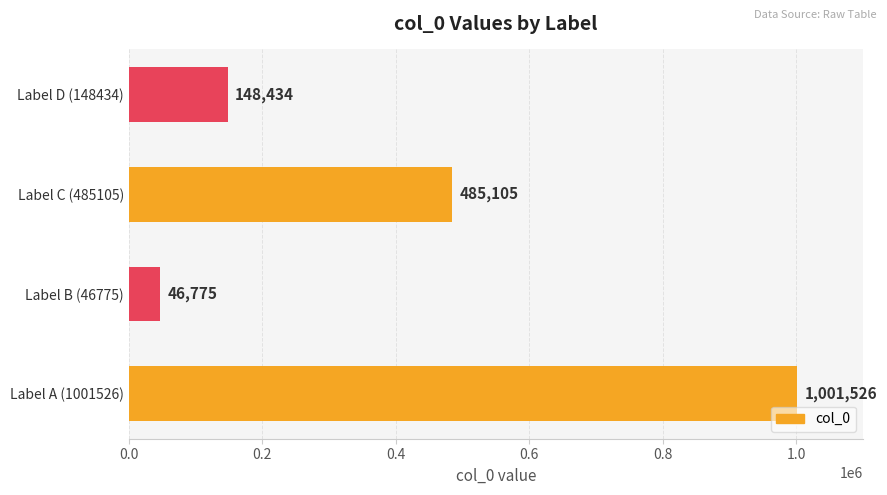

List the labels in order of value, smallest first.

Label B (46775), Label D (148434), Label C (485105), Label A (1001526)